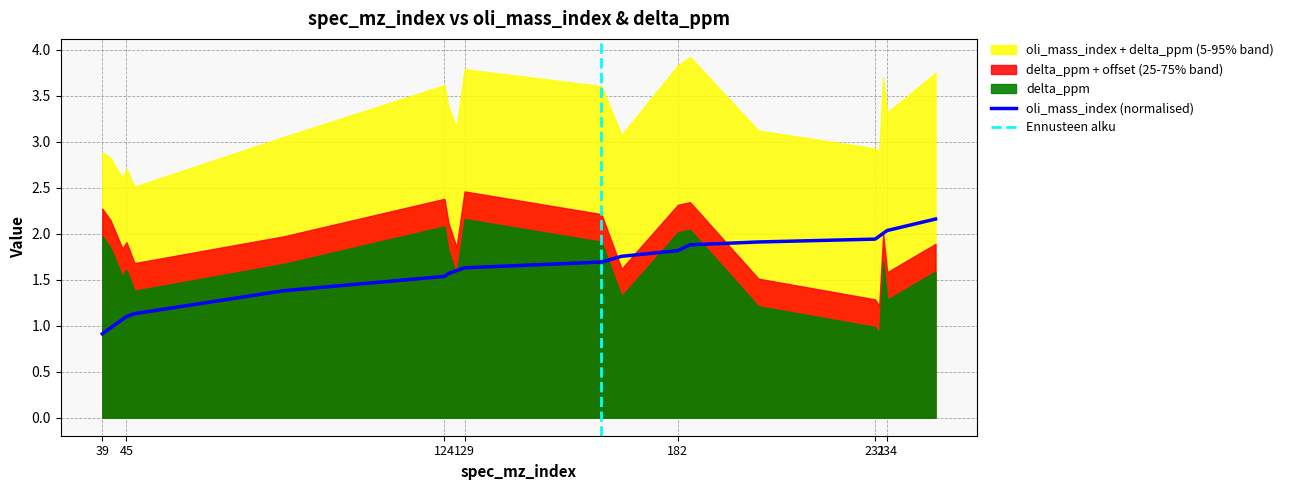

Is it true that the value at 185 is 1.9?

True